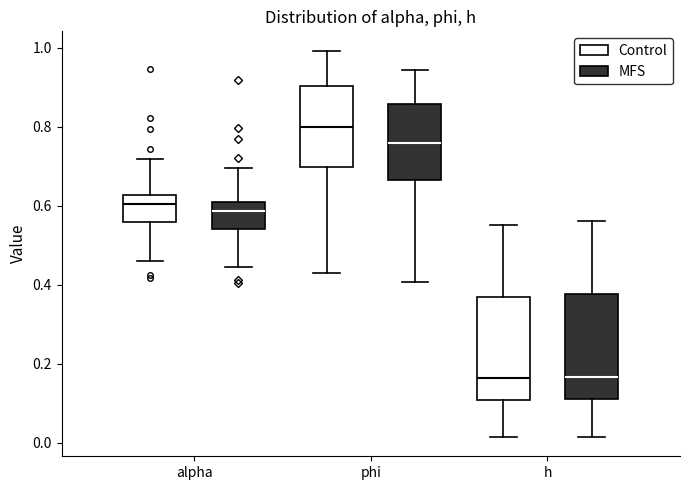

Which box's median line is the highest?

phi (Control)